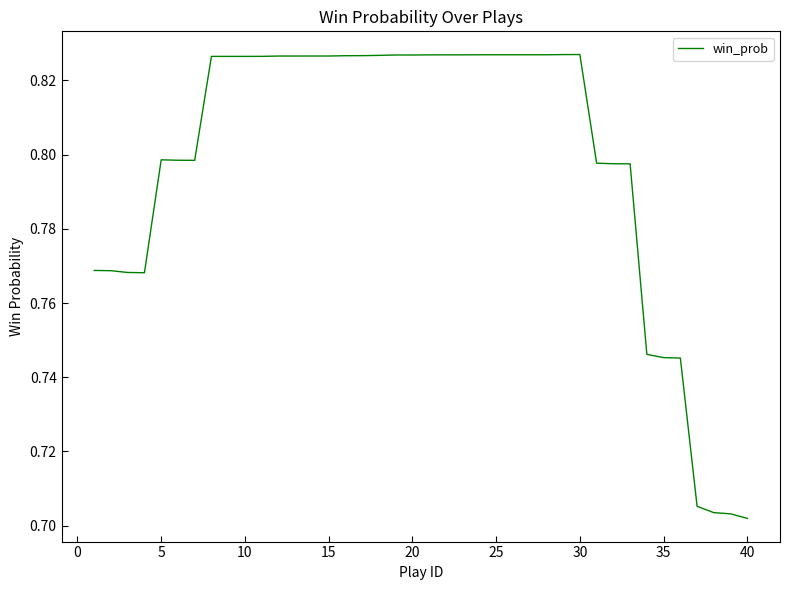

Does the chart have visible grid lines?

No